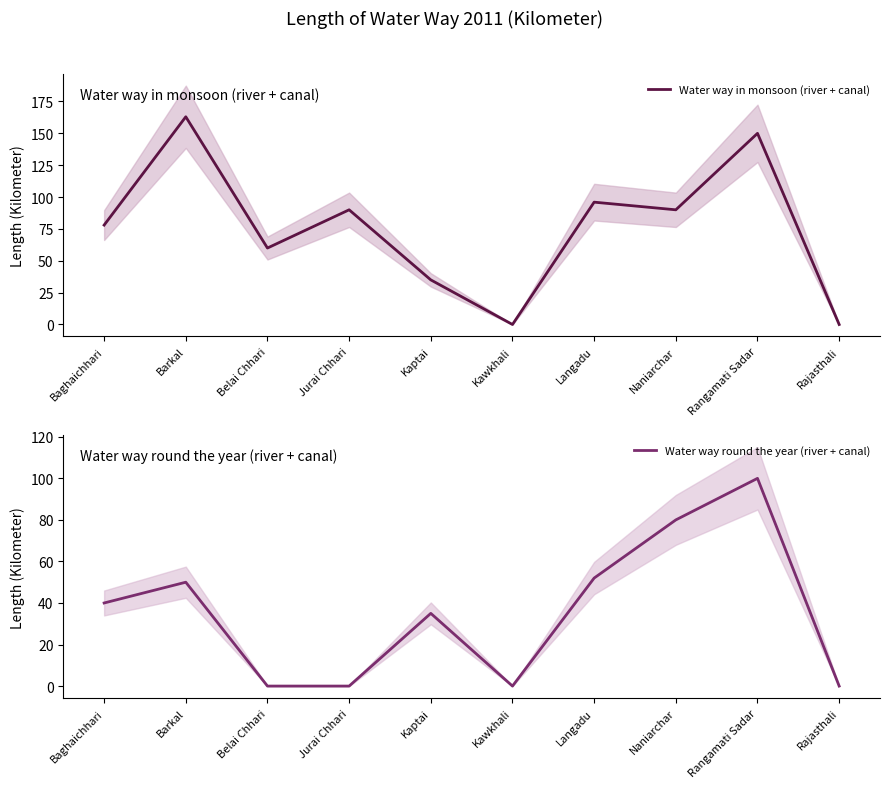

What is the difference between the Water way in monsoon (river + canal) values at Rangamati Sadar and Baghaichhari?

72